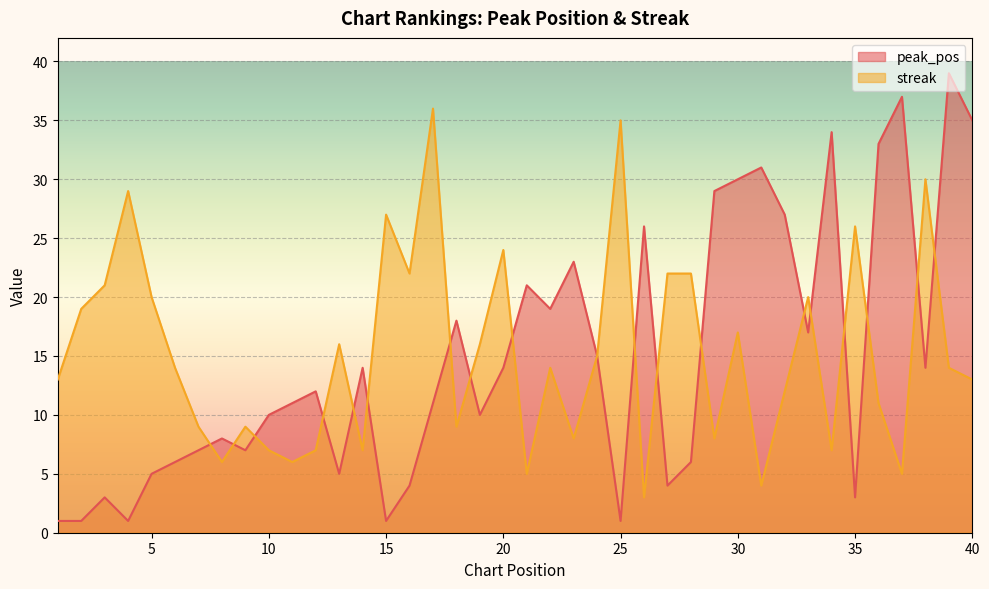

At which category is the sum across all series the highest?

39